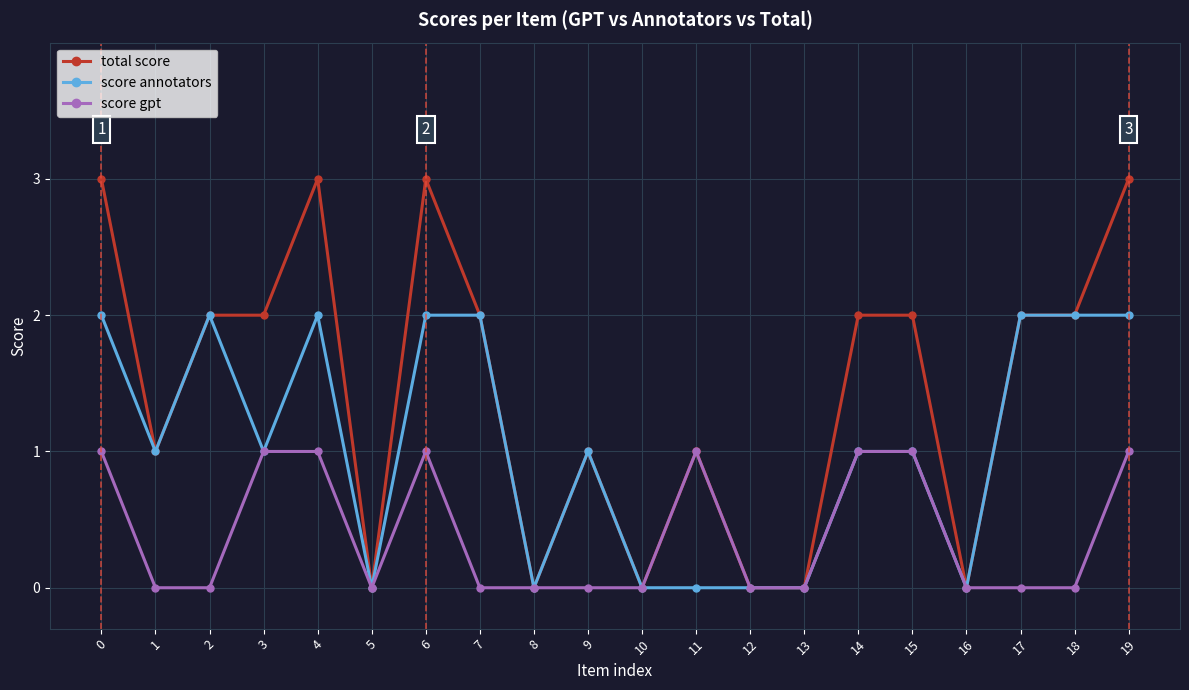

Count the number of data series in this chart.

3